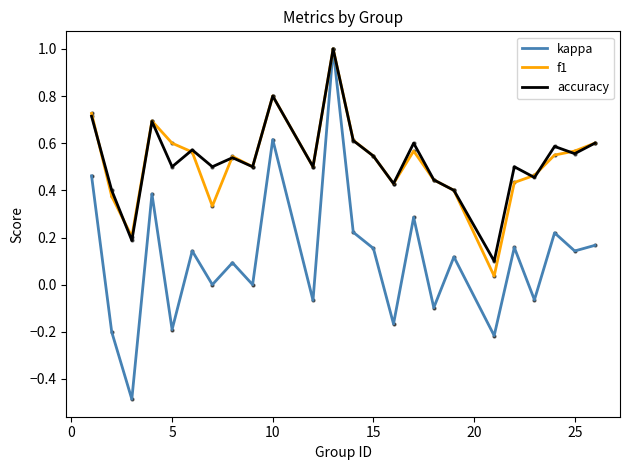

What is the maximum value for f1?

1.0